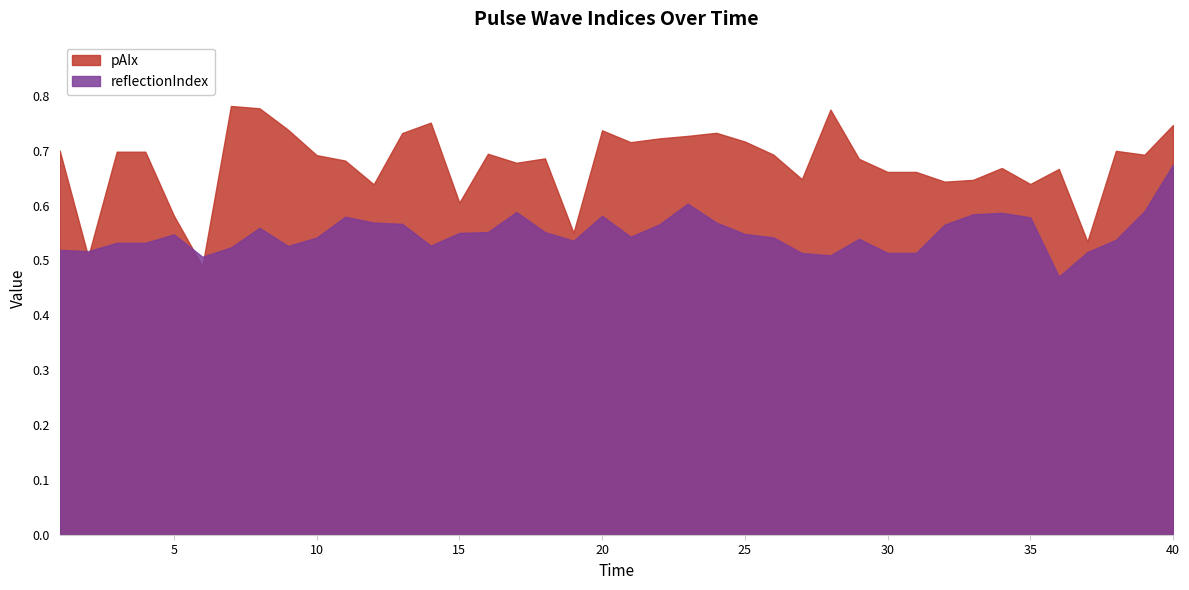

What is the total value across all series at 28?

1.3